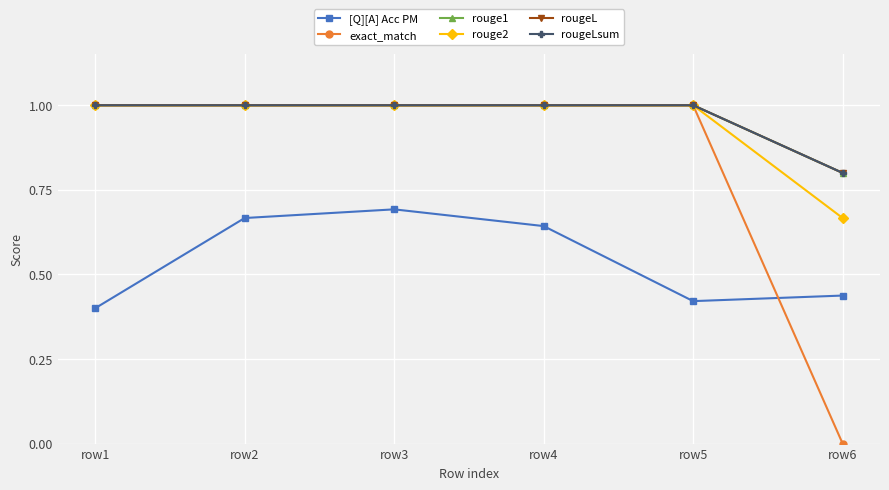

Is this an area chart (filled region under the line)?

No